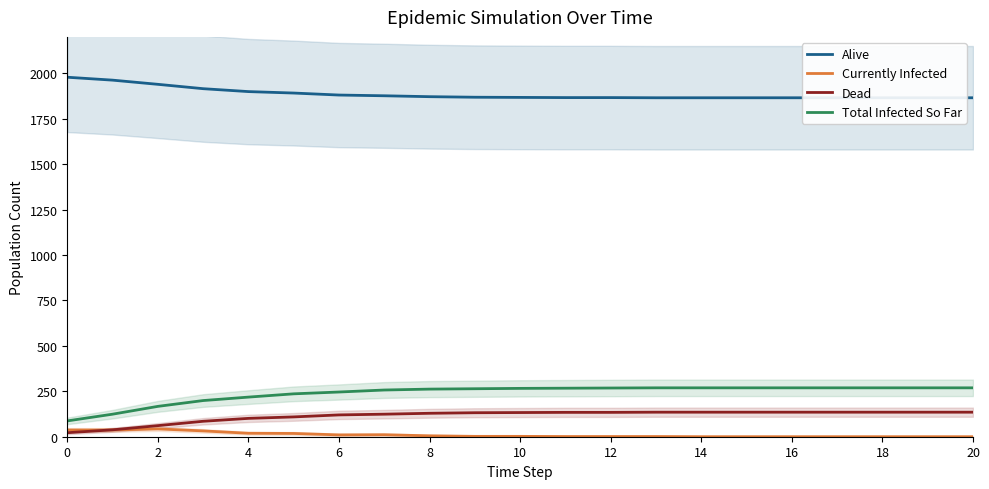

True or false: Alive and Dead cross at least once.

False